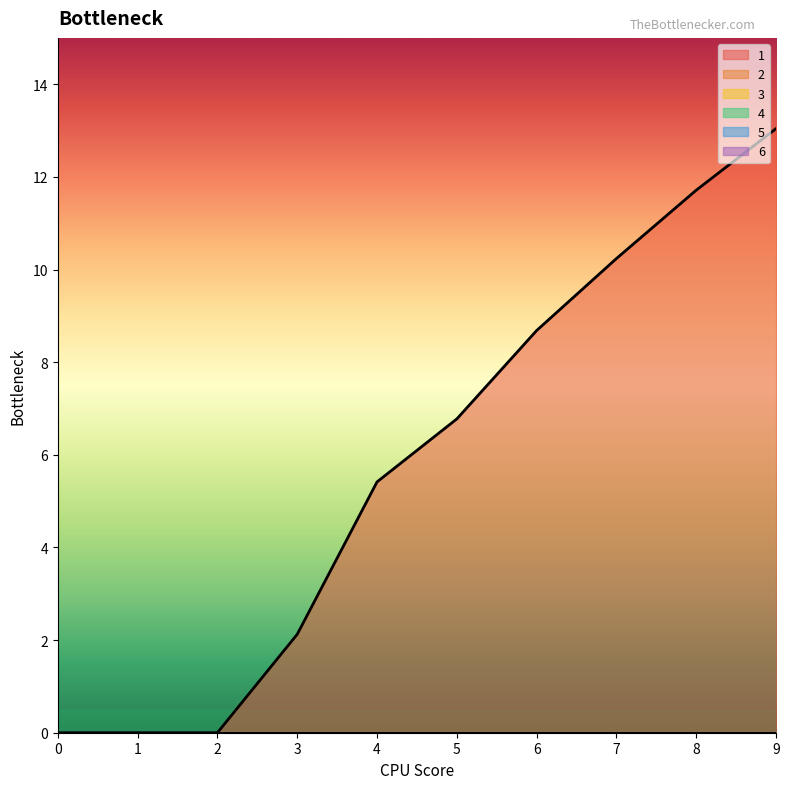

Rank the categories by 1 value from highest to lowest.

9, 8, 7, 6, 5, 4, 3, 0, 1, 2